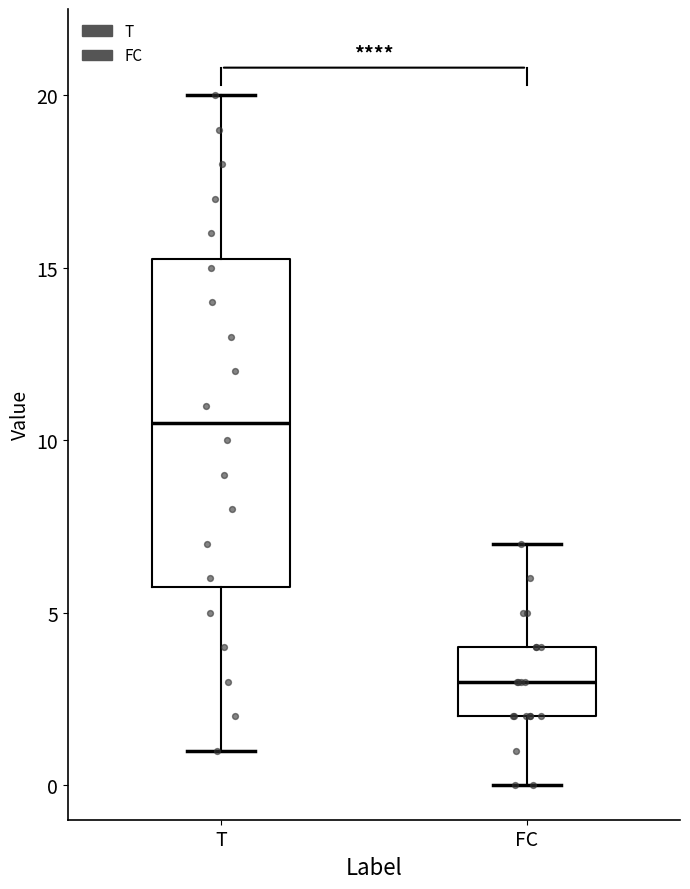

Which box's median line is the highest?

T